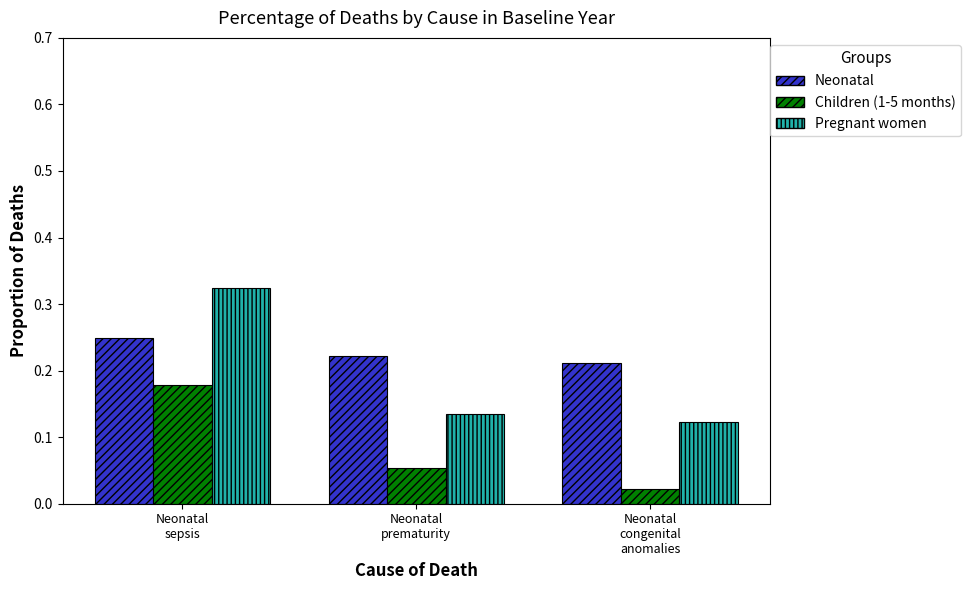

At which category is the sum across all series the highest?

Neonatal
sepsis